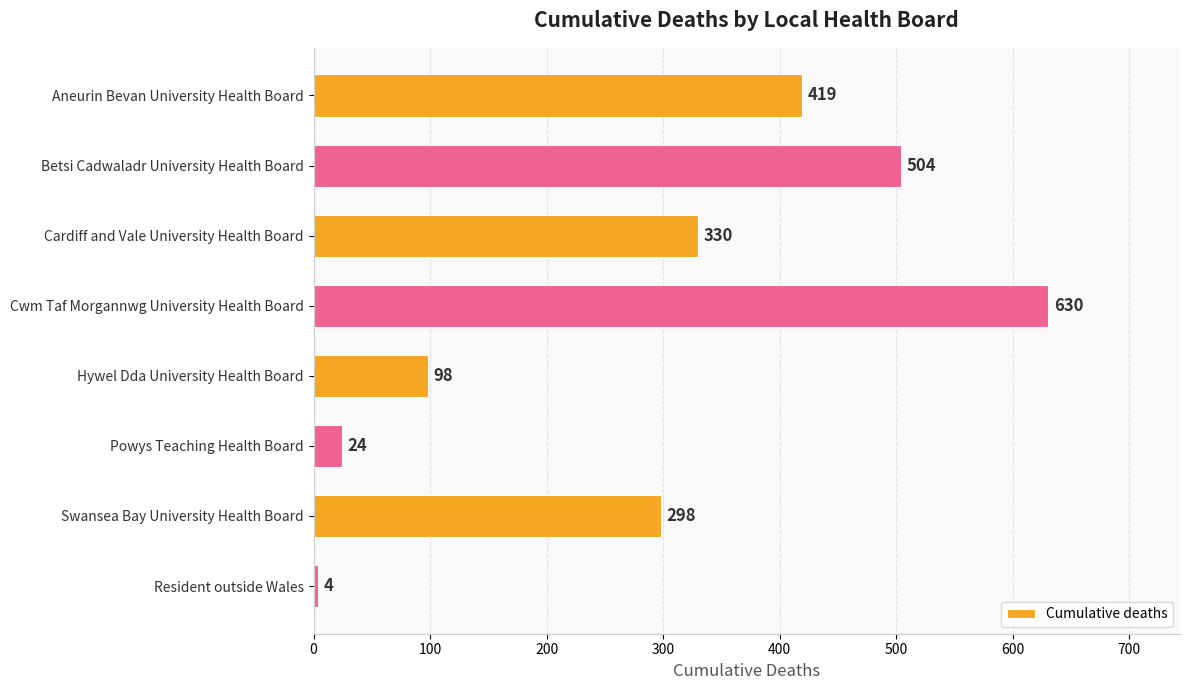

What is the label of the 6th bar from the top?

Powys Teaching Health Board